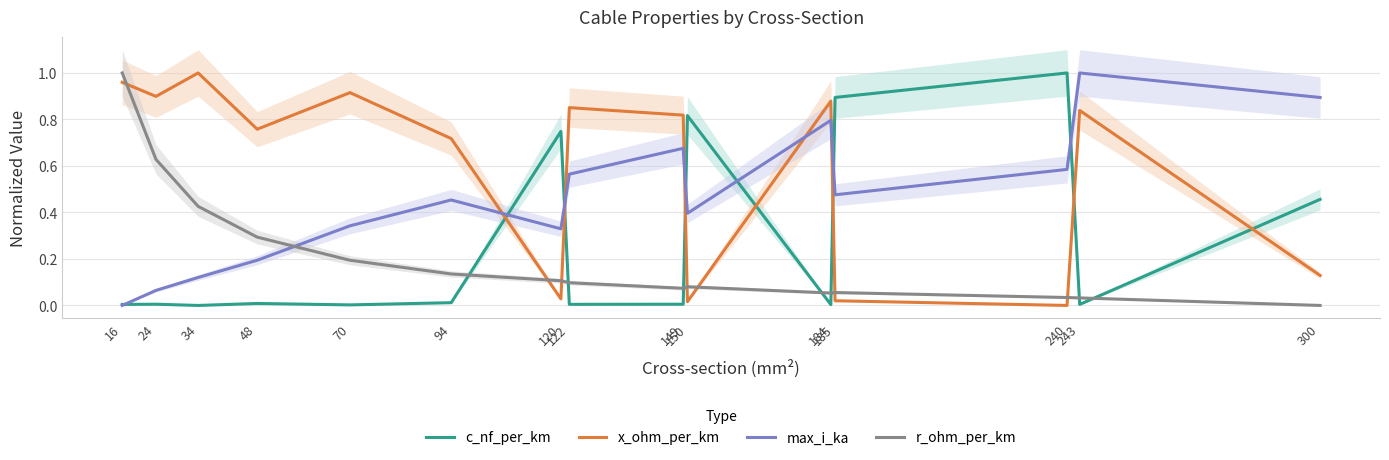

In max_i_ka, how many points are lower than both neighbors (excluding endpoints)?

3